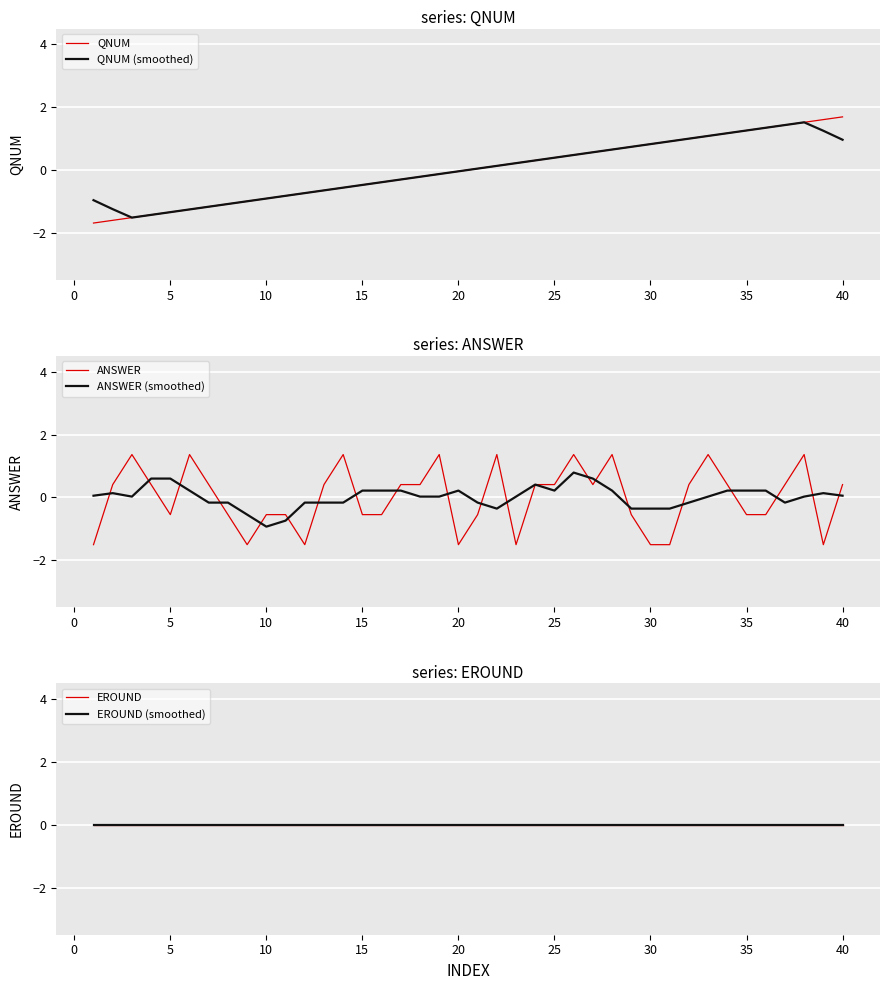

How many values in ANSWER are below zero?

18